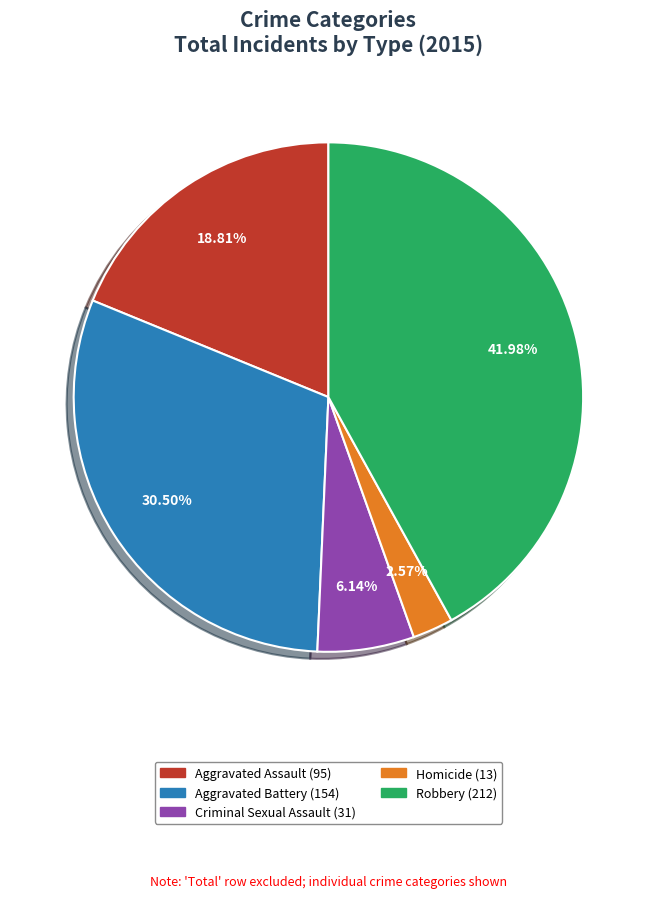

To the nearest percent, what is the combined percentage of Robbery and Aggravated Battery?

72%